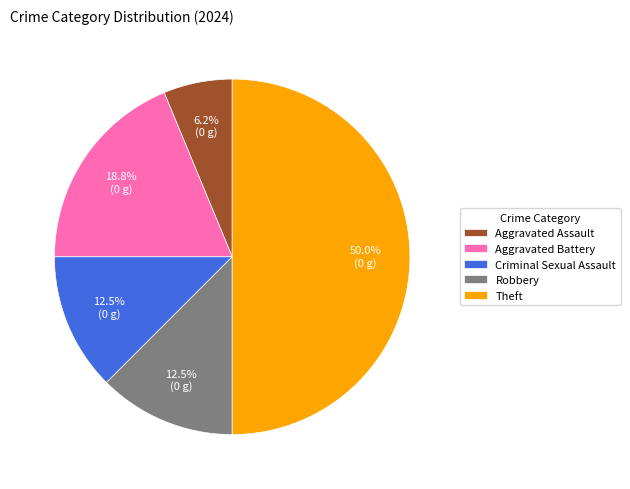

How many segments does this pie chart have?

5